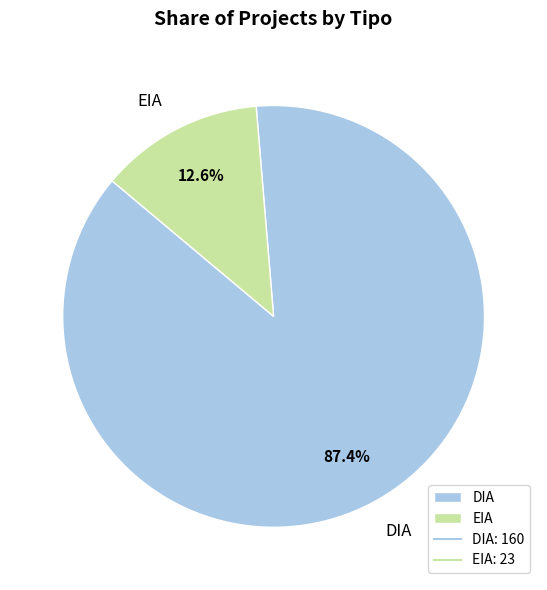

Which category has the smallest portion of the pie?

EIA